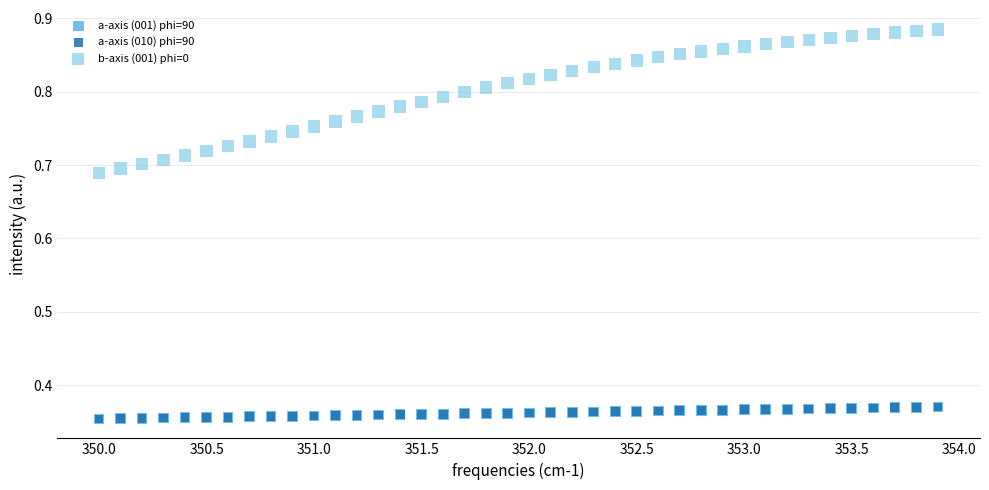

What are all the series names shown in the legend?

a-axis (001) phi=90, a-axis (010) phi=90, b-axis (001) phi=0